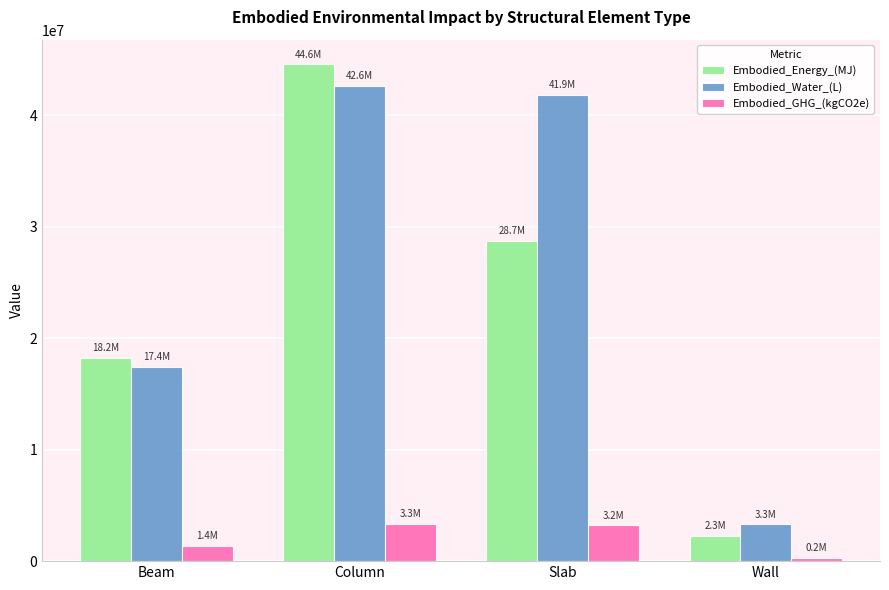

Which series has the largest total across all categories?

Embodied_Water_(L)